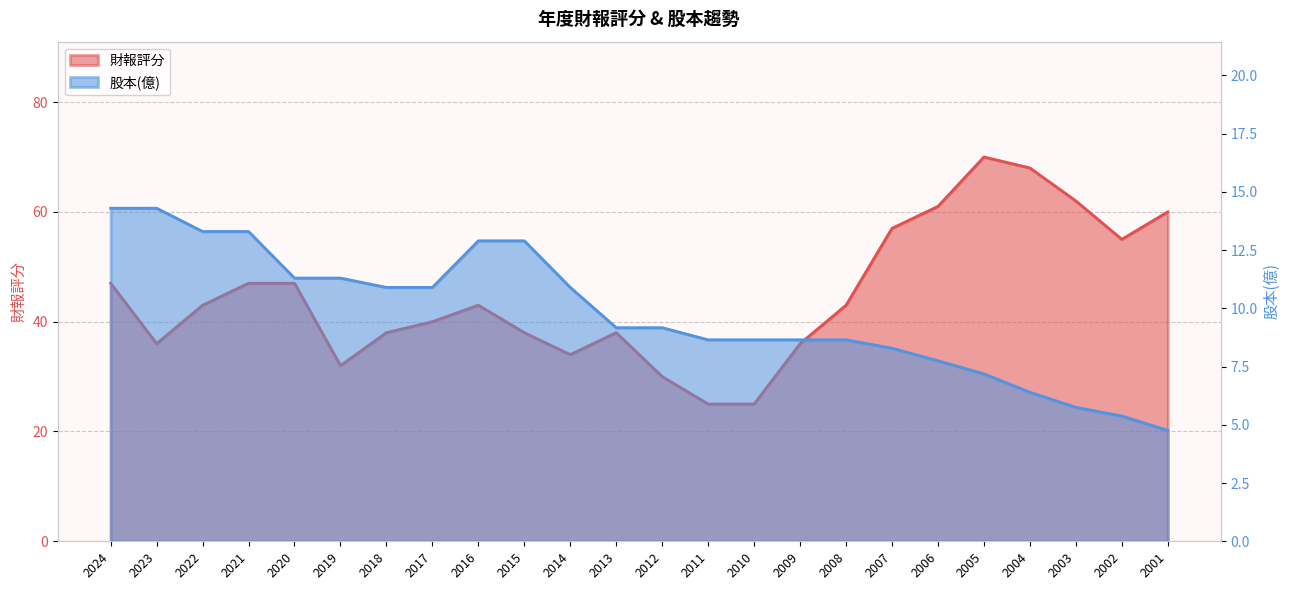

What are all the series names shown in the legend?

財報評分, 股本(億)